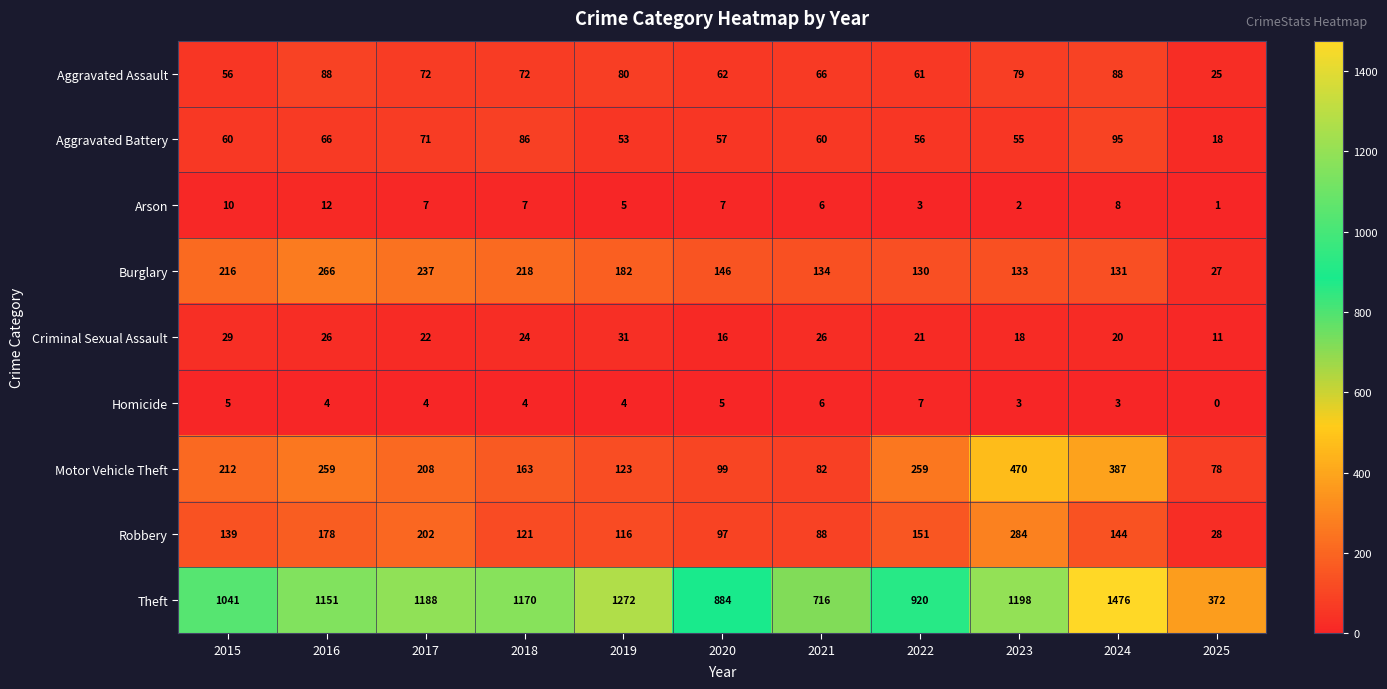

At which category does the chart reach its minimum across all series?

2025